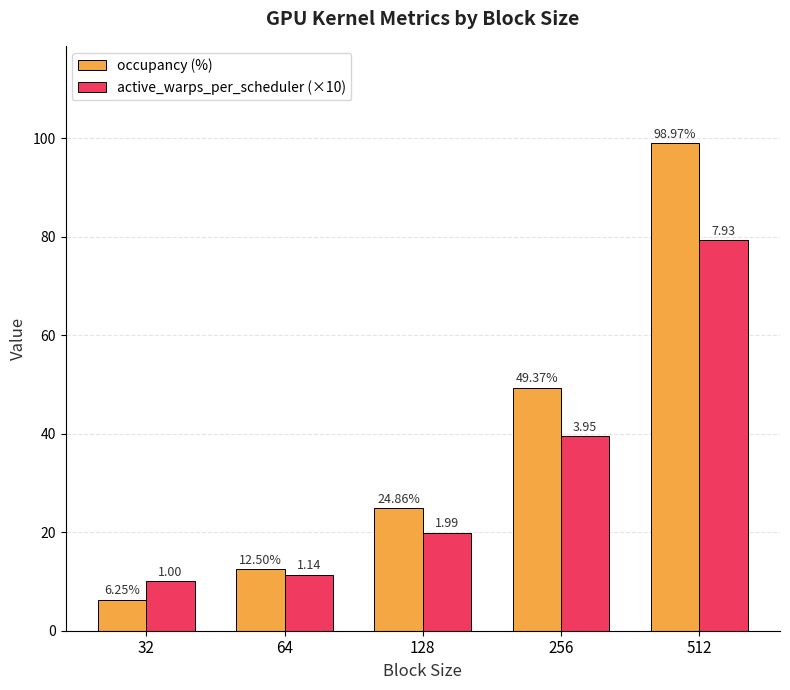

What is the total value across all series at 64?

23.9